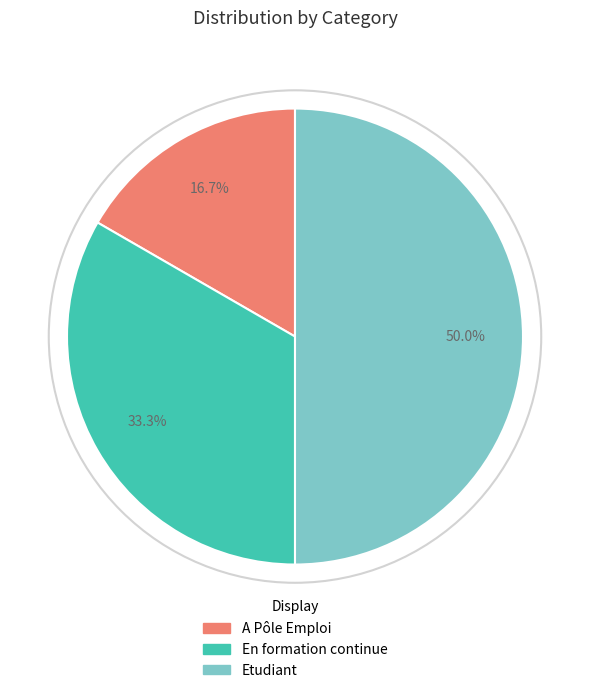

Which category has the biggest portion of the pie?

Etudiant